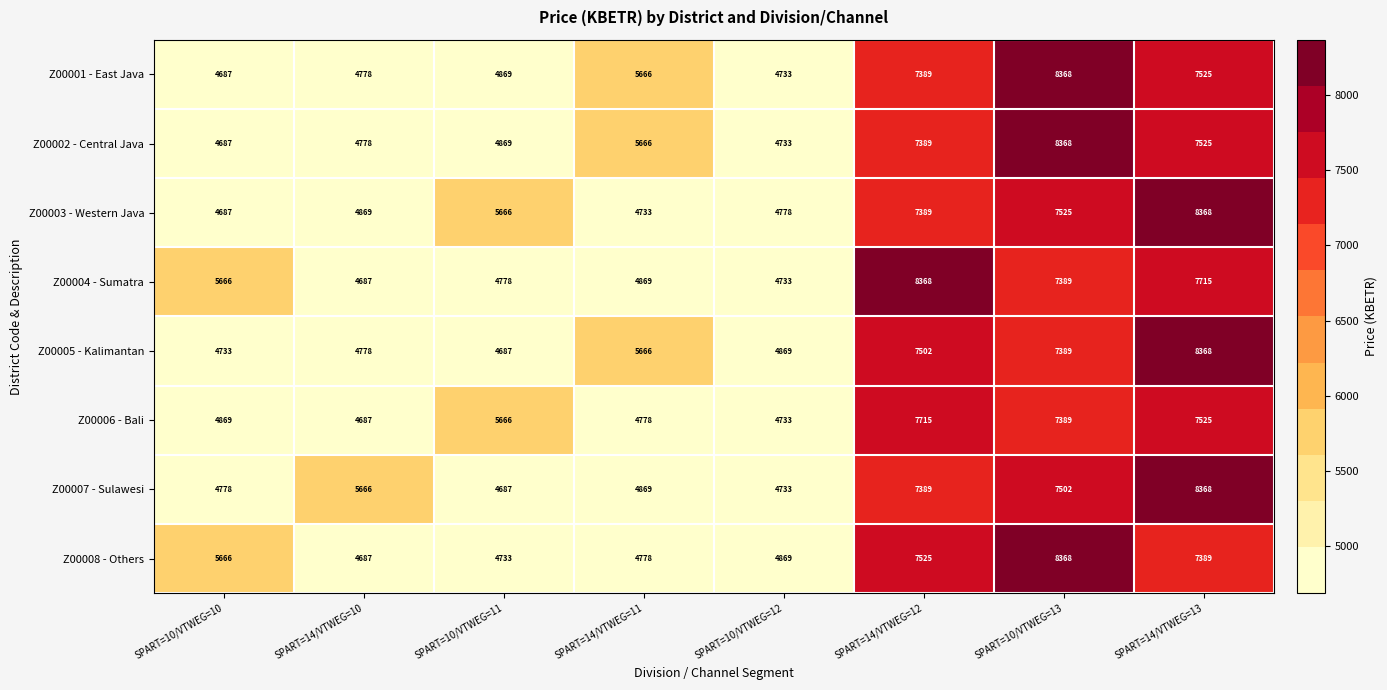

The Z00001 - East Java series shows 4733 at SPART=10/VTWEG=12. True or false?

True